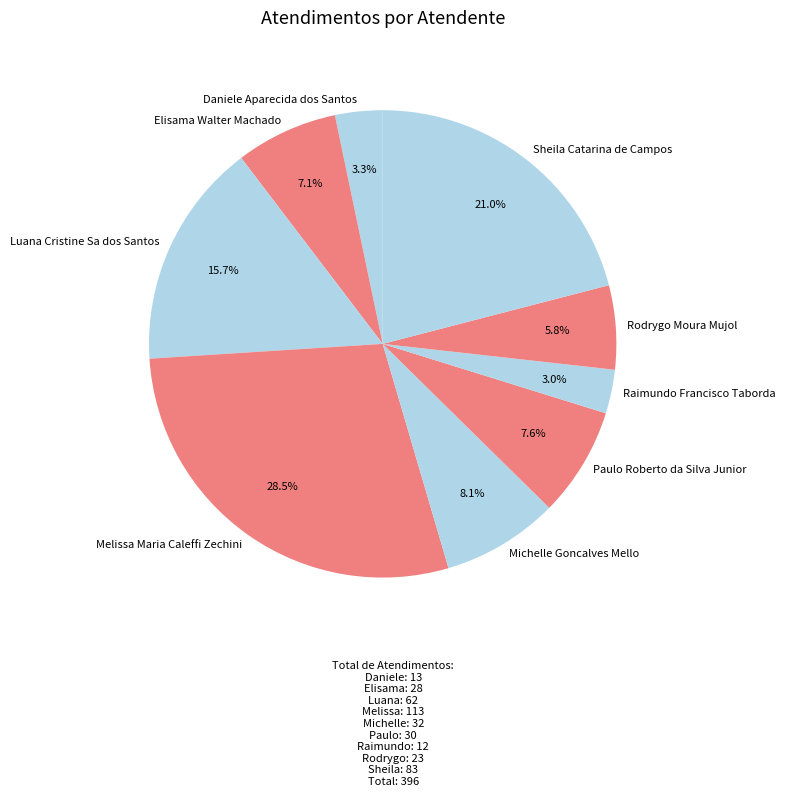

Does any single category account for the majority?

No